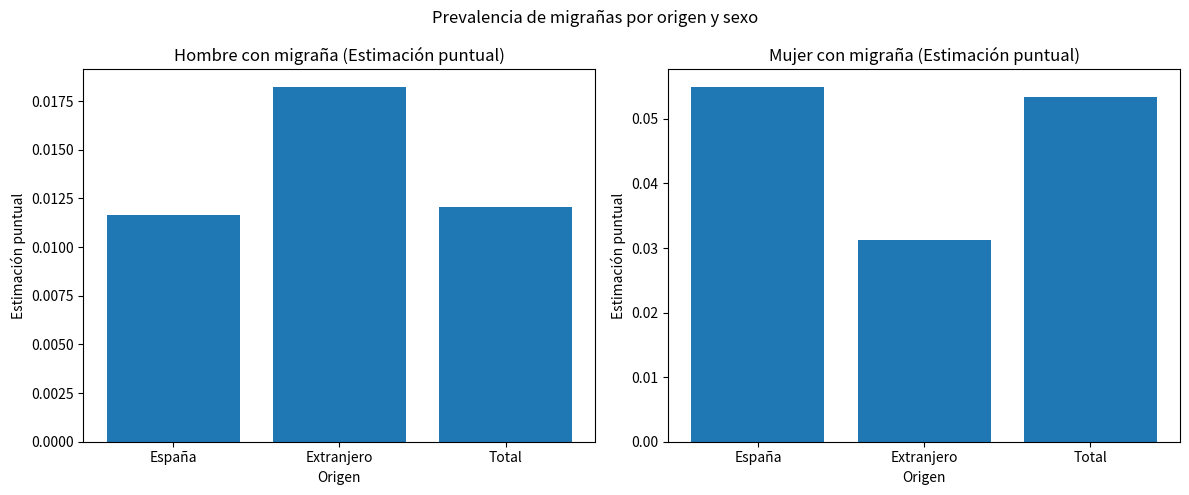

What is the value of the Mujer (Sí) bar at the 3rd from the left?

0.1